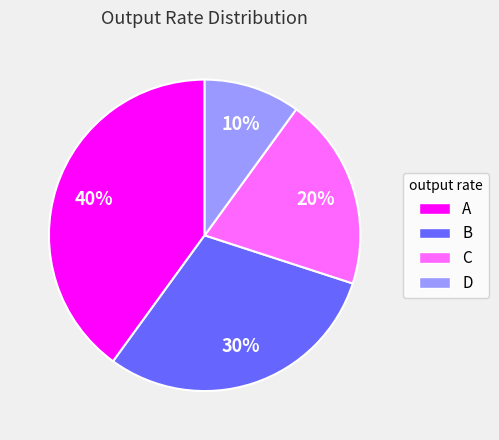

To the nearest percent, what is the difference between the B and D slice percentages?

20%